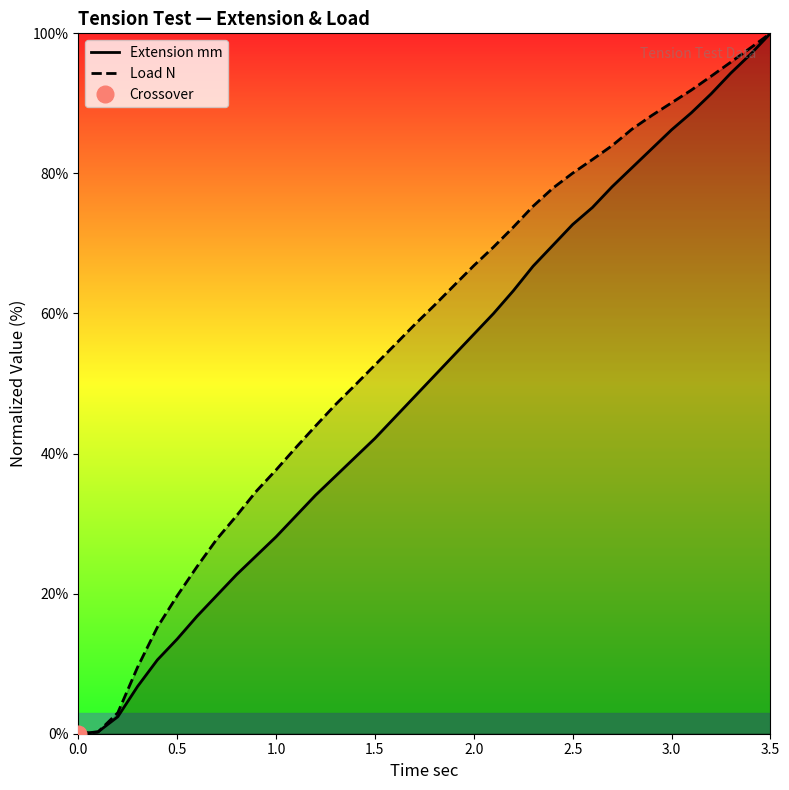

At which label does Load N reach its peak?

3.5